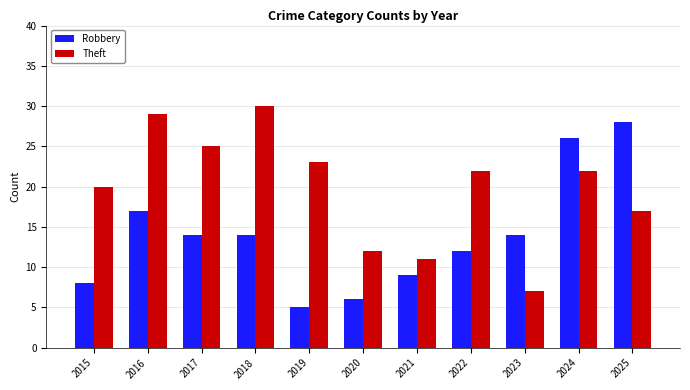

Between 2017 and 2025, which series saw the biggest shift?

Robbery